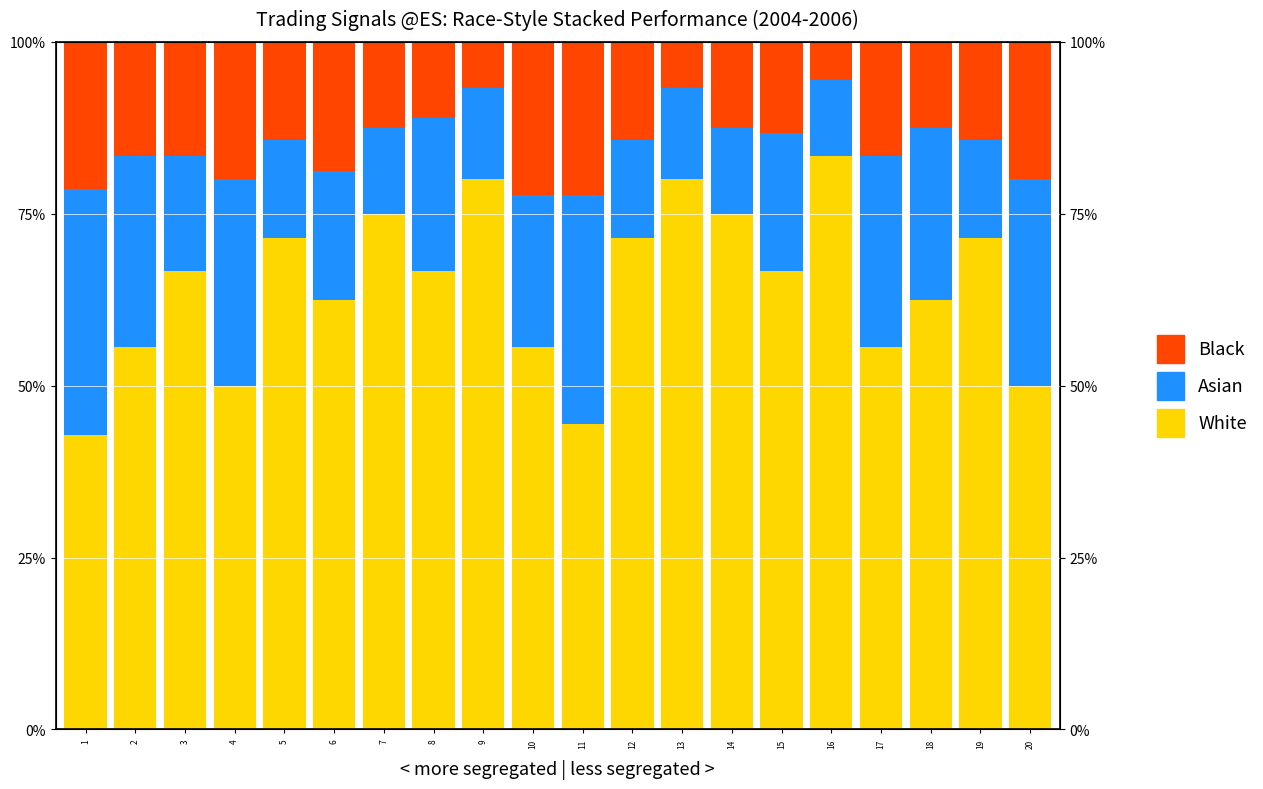

At 13, list the series in order from largest to smallest.

White, Asian, Black